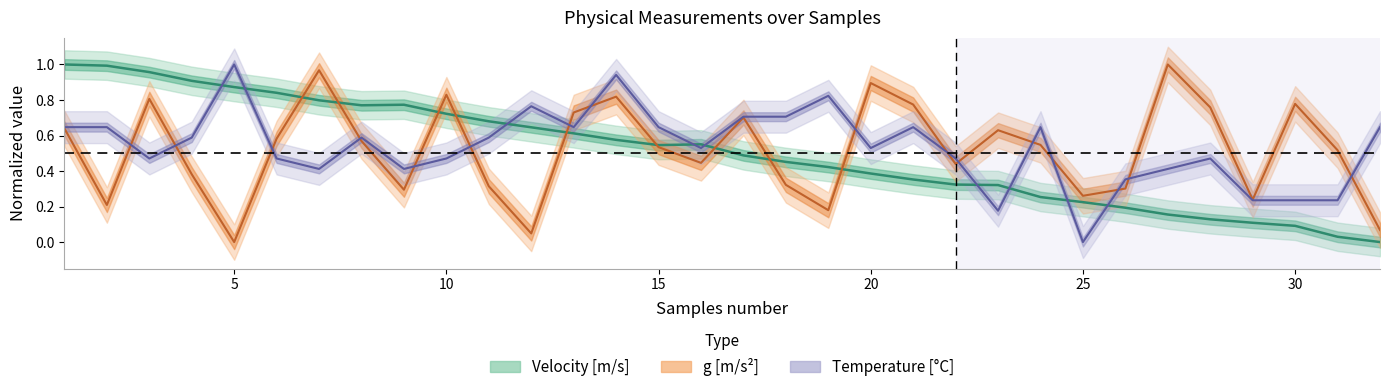

Rank the series at 26 from lowest to highest value.

Velocity [m/s], g [m/s^2], Temperature [C]